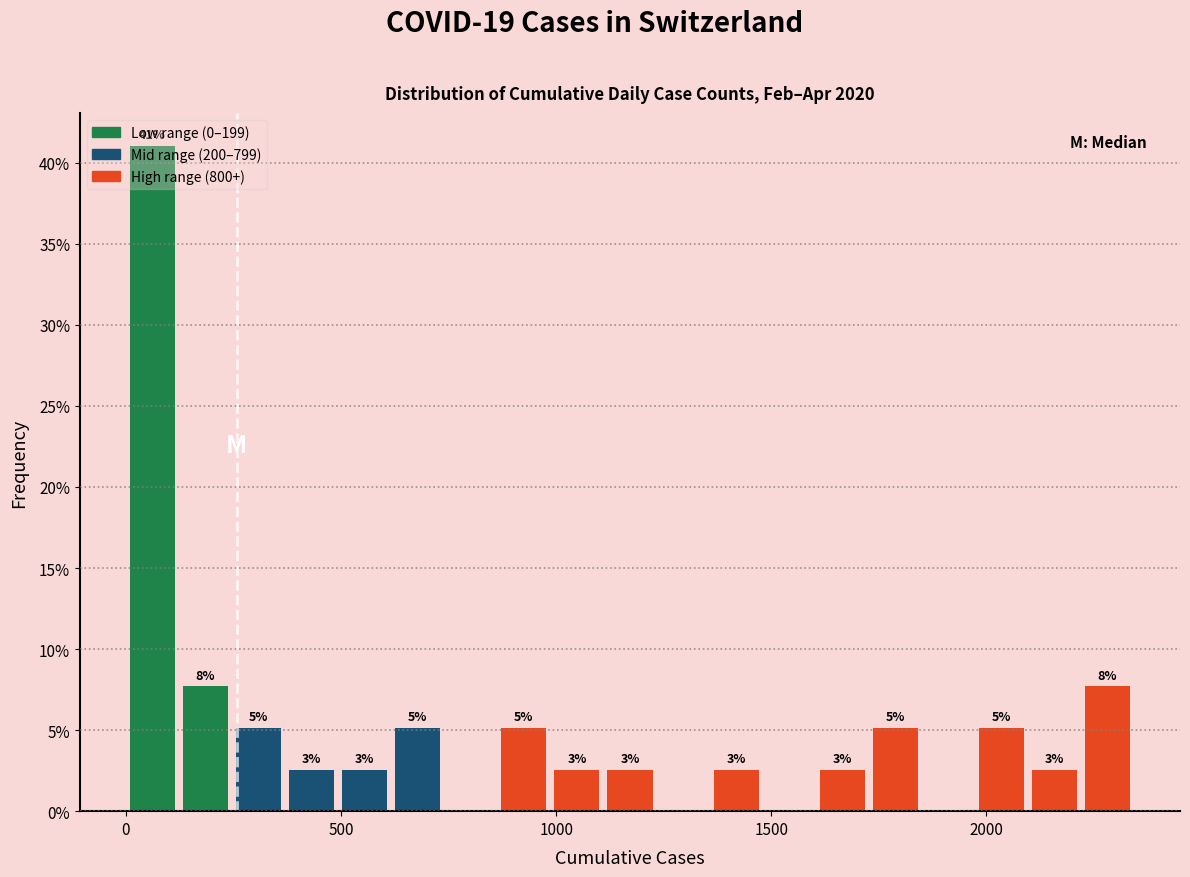

Around what value on the x-axis is the tallest bar? Give the approximate position of its centre, as read against the axis.

50